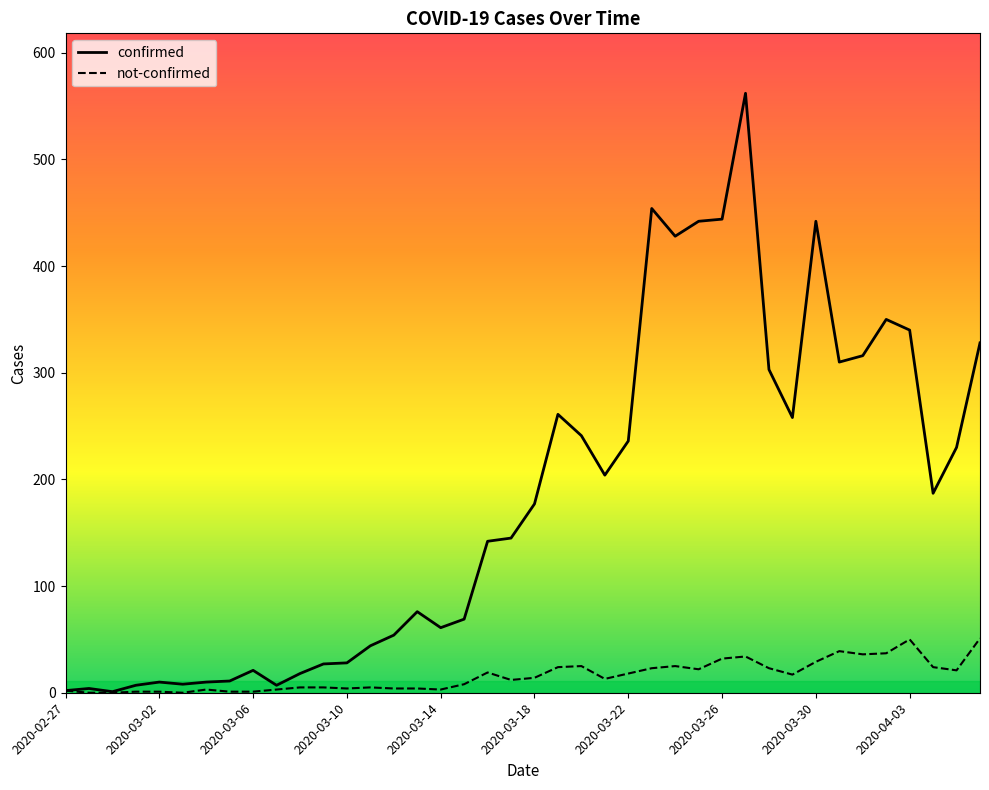

Which series has the largest total across all categories?

confirmed